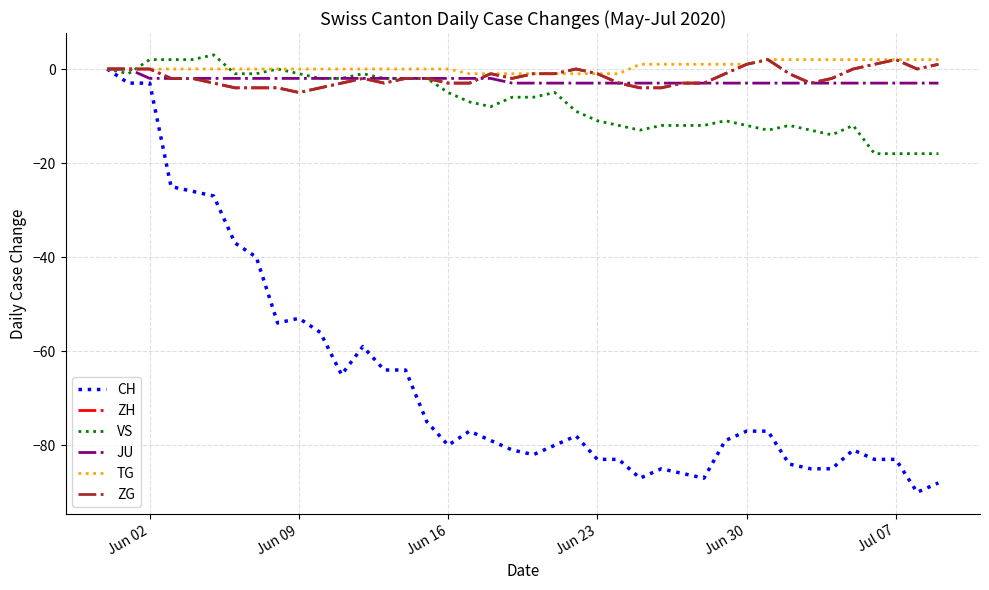

What is the average value of the CH series?

-66